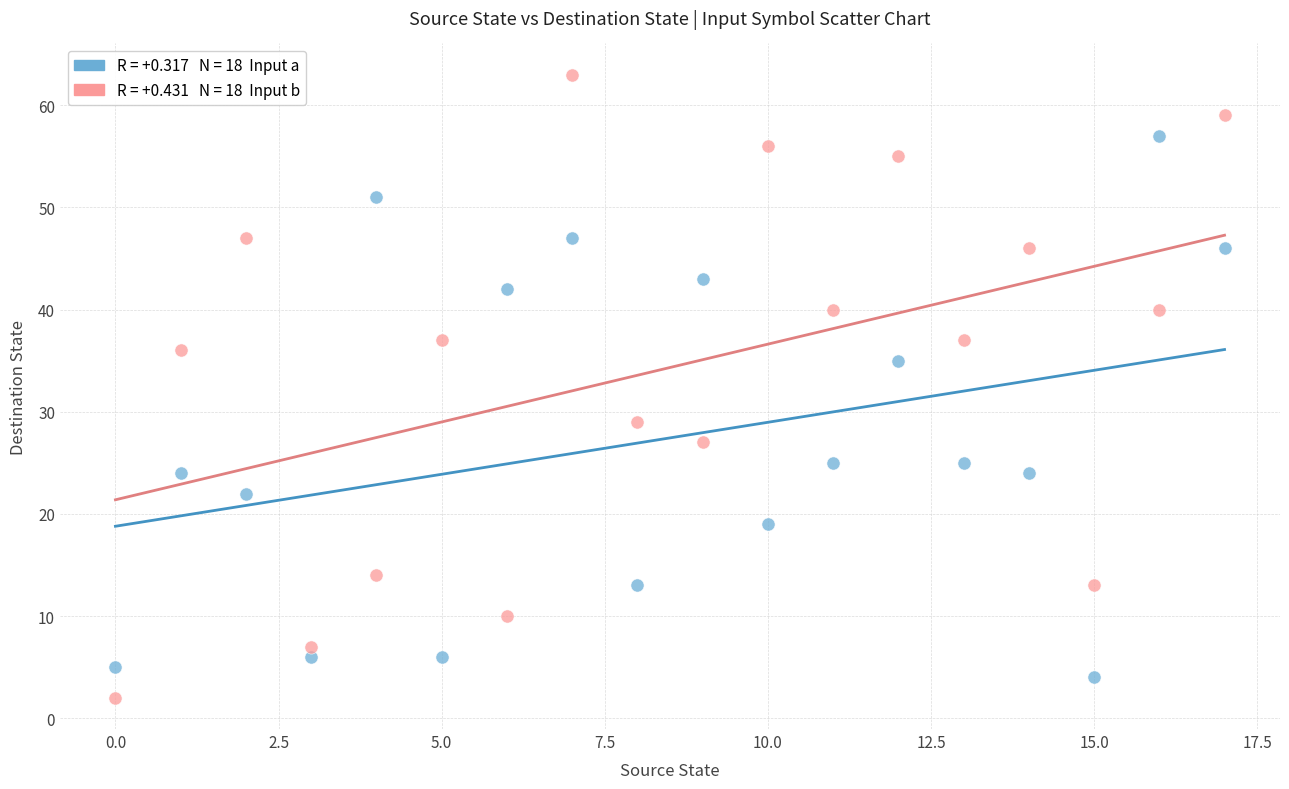

Across all data points, what is the range of Y values (max minus min)?

61